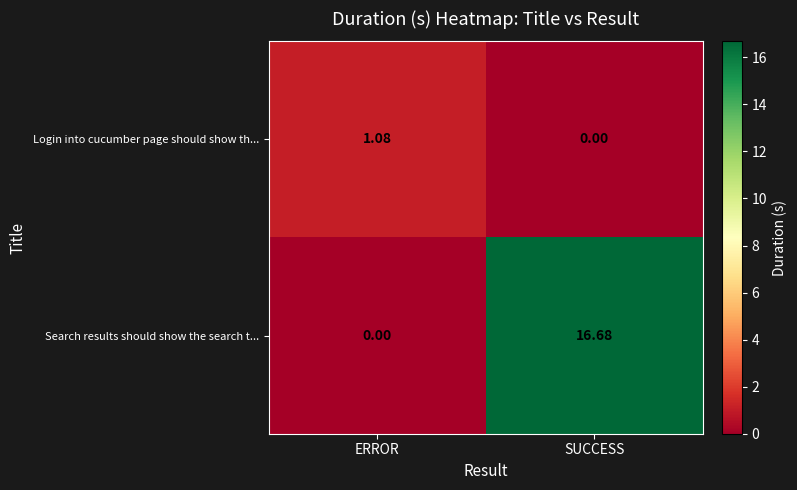

Which category has the highest value in the Search results should show the search t... series?

SUCCESS